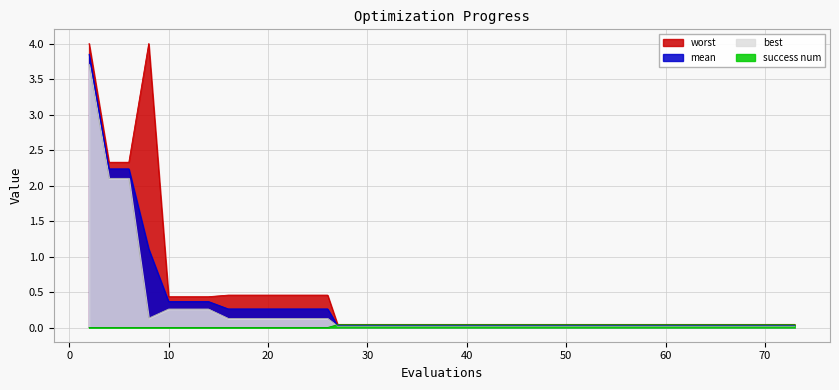

The value of worst at 73 is 0.0. True or false?

False